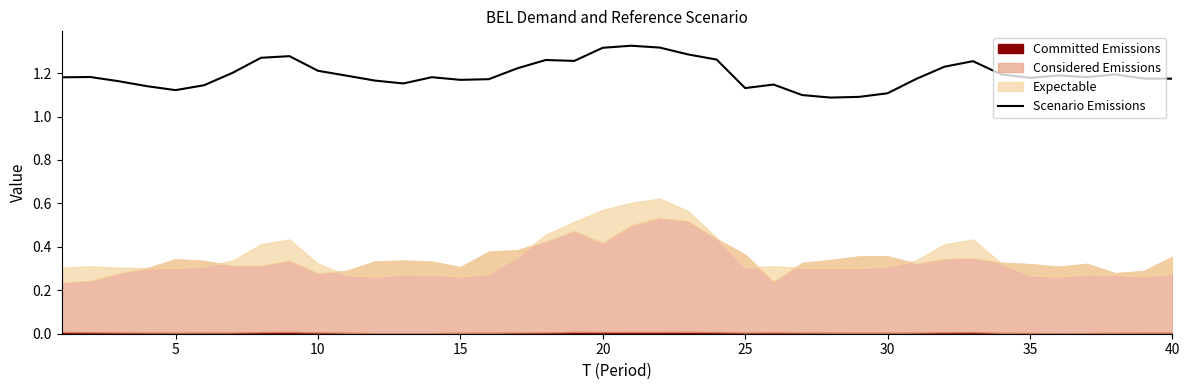

What is the sum of all values?

47.8